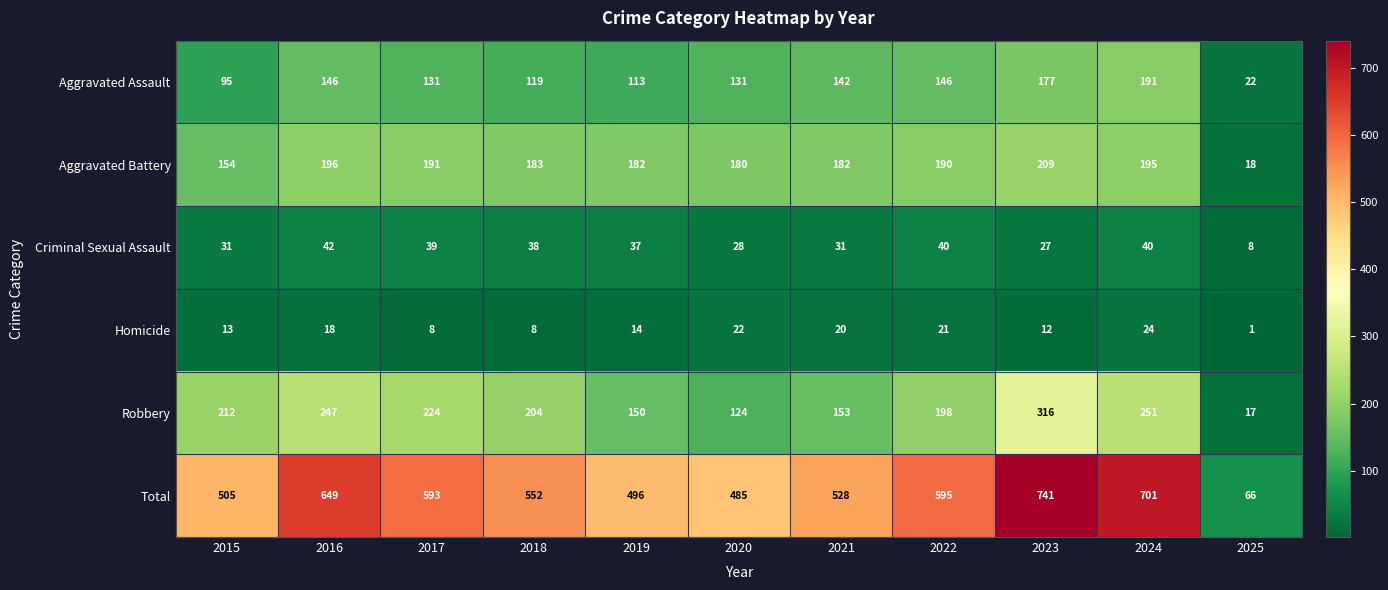

Which series has the widest spread of values?

Total